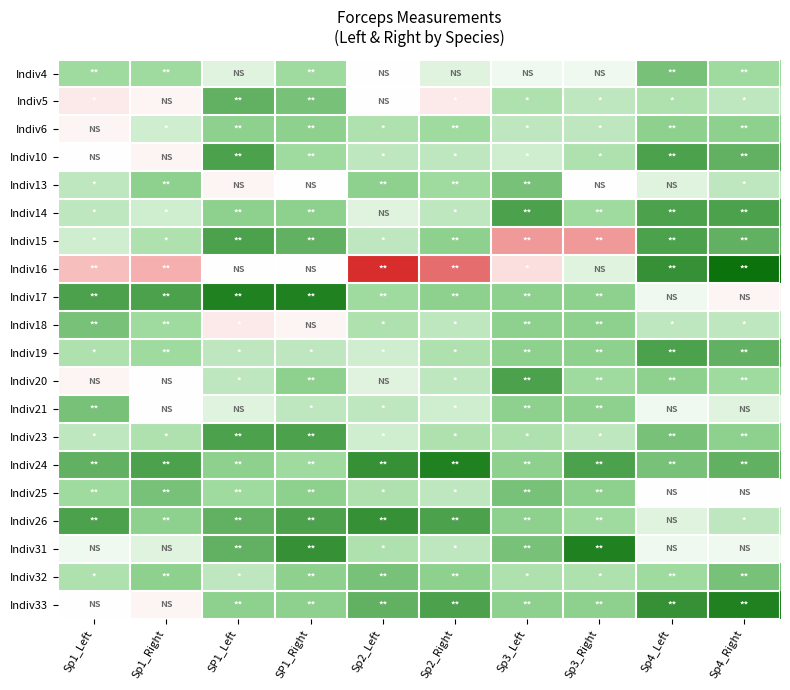

How many data points does each series have?

10